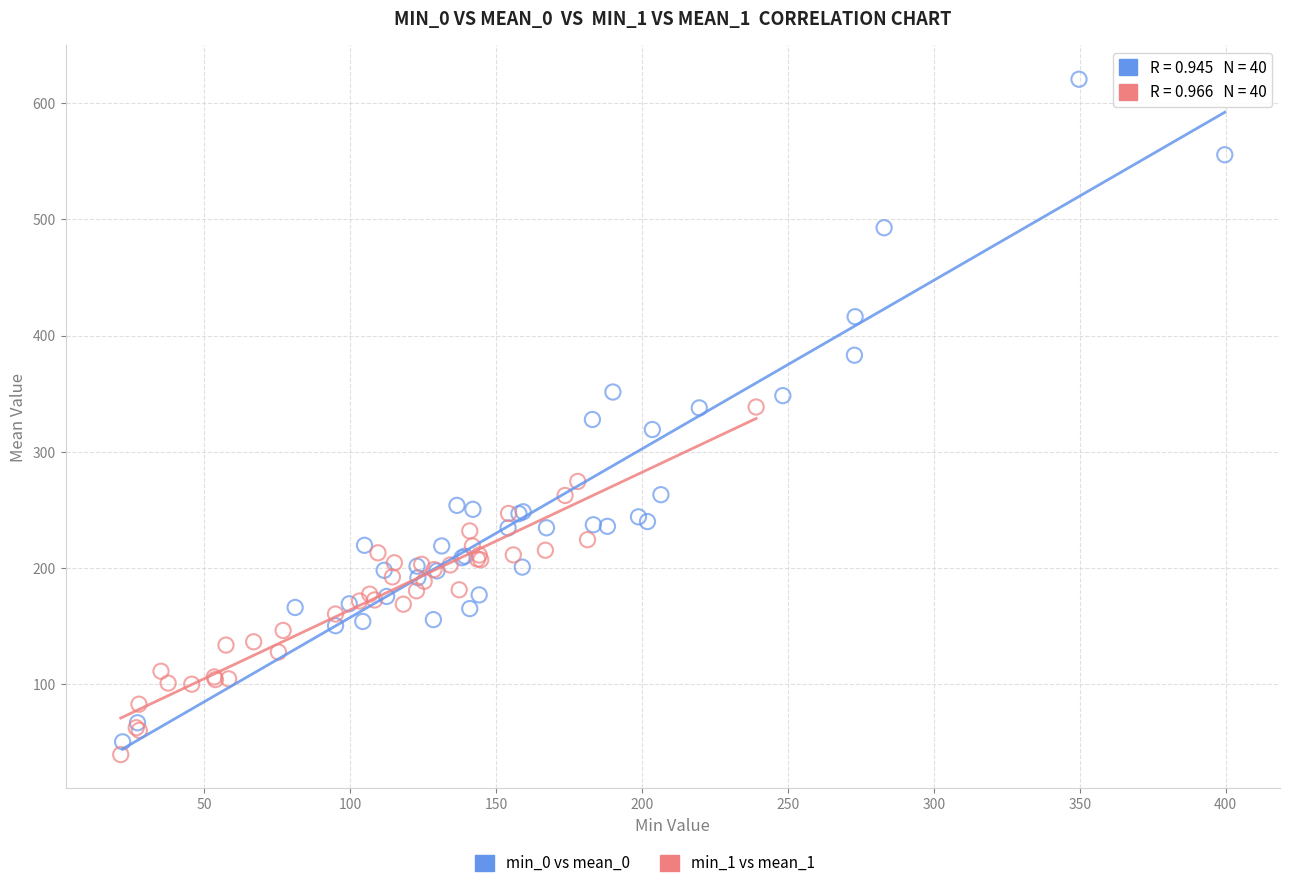

Which series reaches the maximum Y coordinate?

min_0 vs mean_0